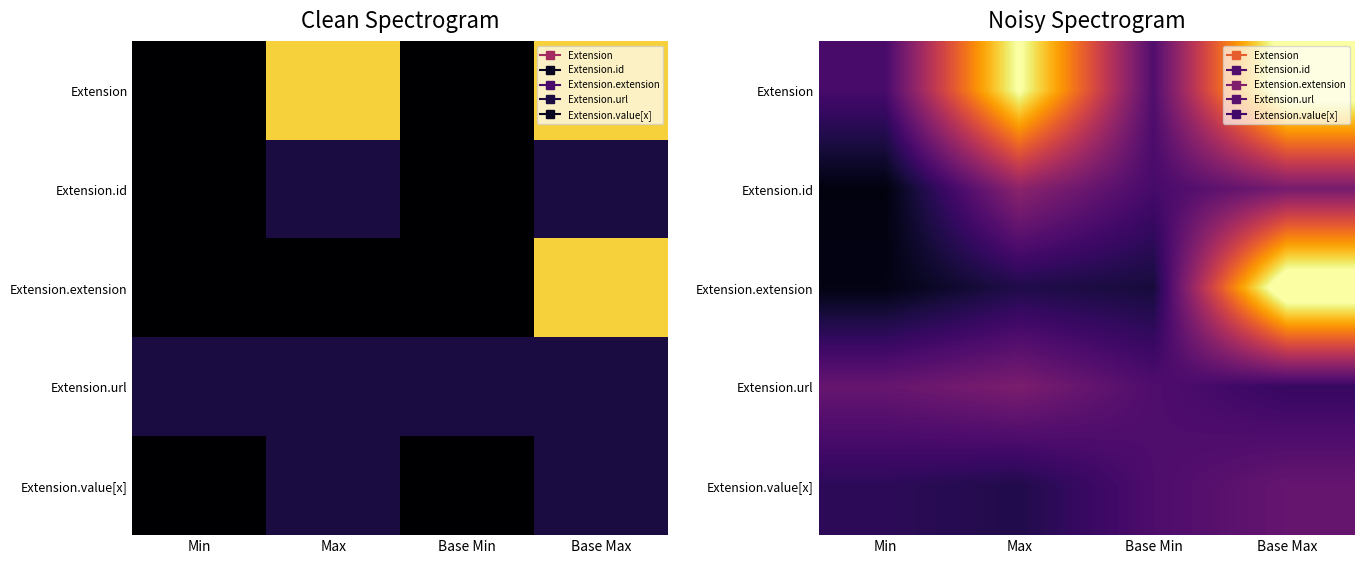

Which has a higher value, Max or Min?

Max